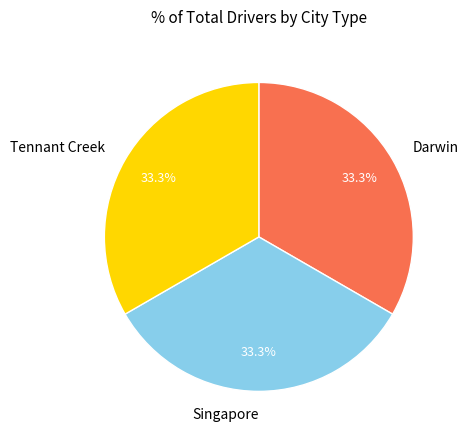

Is there a majority slice in this chart?

No